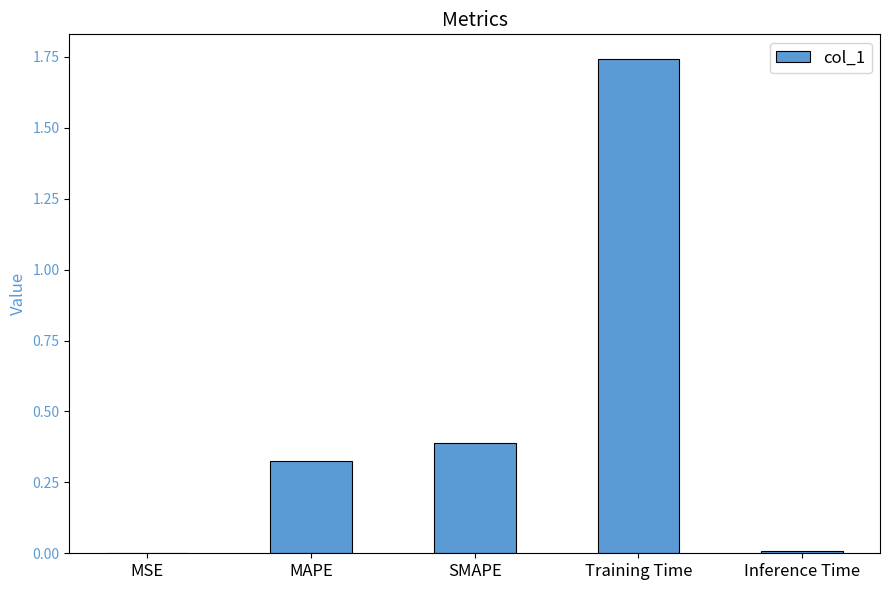

Which label corresponds to the largest value in the chart?

Training Time